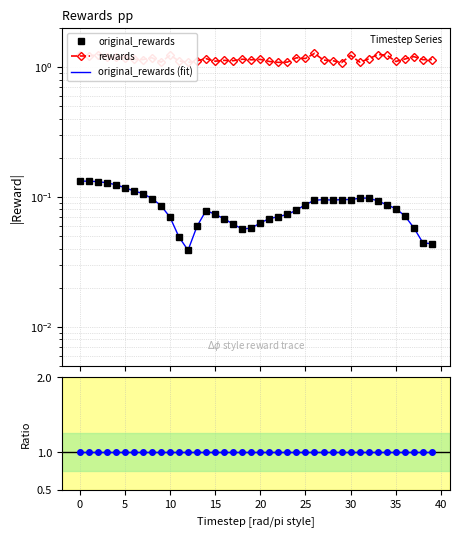

Which has a higher value, 29 or 13?

29